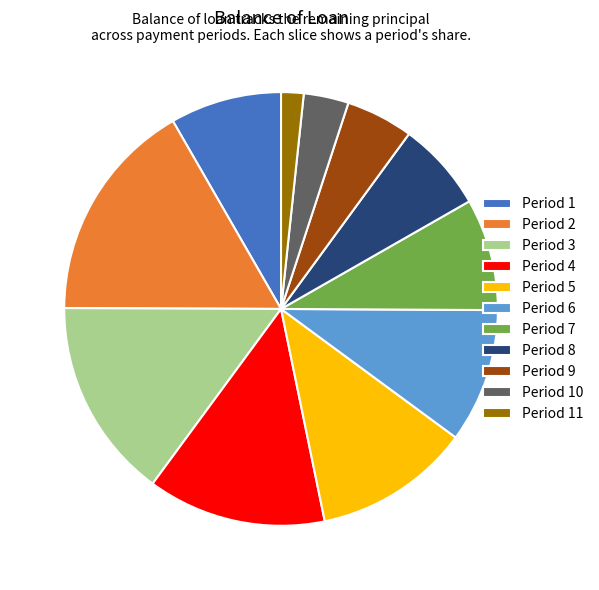

Which slice is the largest?

Period 2